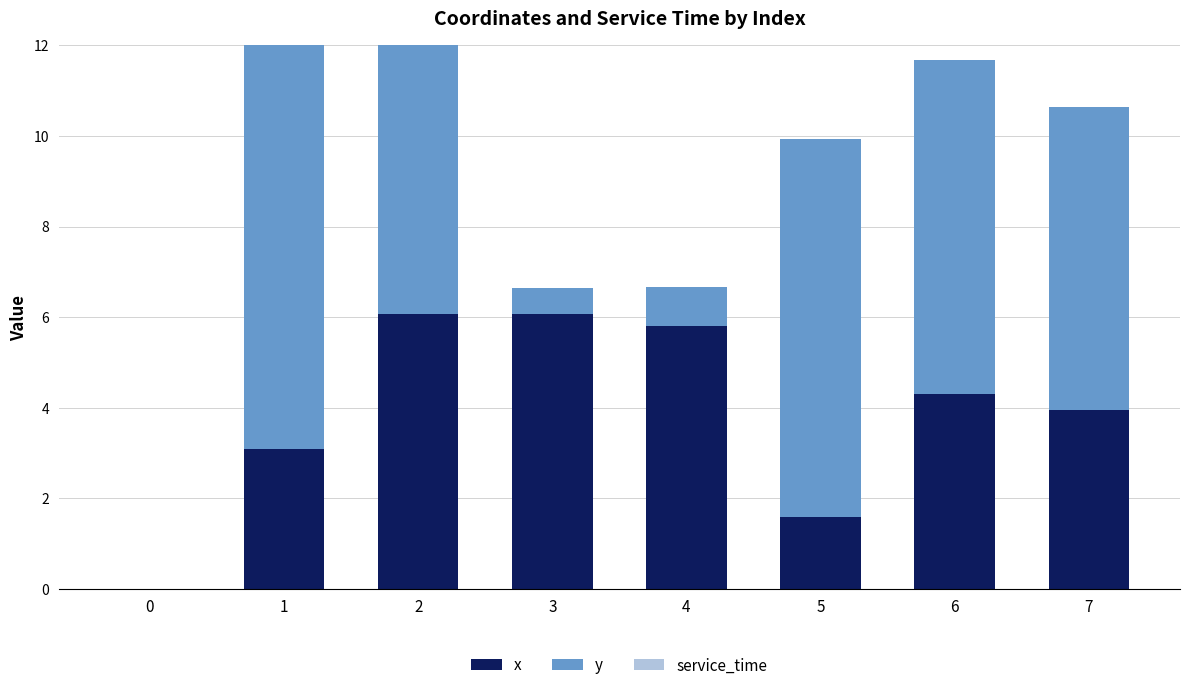

Reading left to right, what are all the values shown in this chart?

x: 0=0.0	1=3.1	2=6.1	3=6.1	4=5.8	5=1.6	6=4.3	7=3.9
y: 0=0.0	1=9.6	2=9.5	3=0.6	4=0.8	5=8.3	6=7.4	7=6.7
service_time: 0=0.0	1=0.0	2=0.0	3=0.0	4=0.0	5=0.0	6=0.0	7=0.0